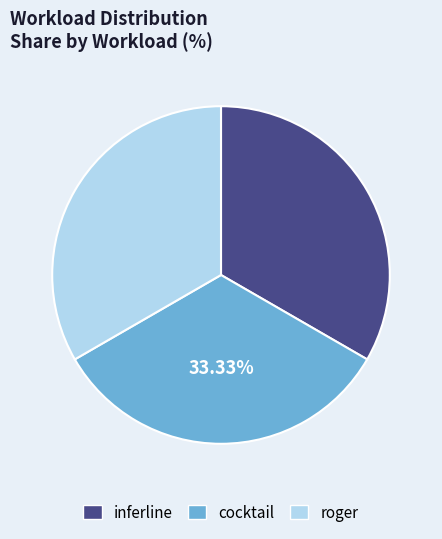

Does inferline represent more than half of the total?

No